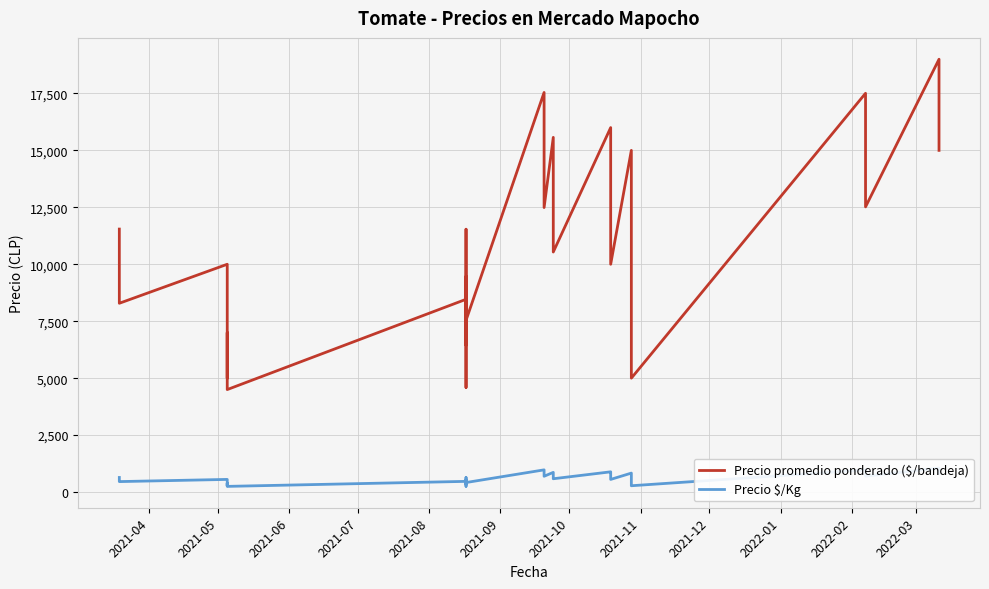

At how many categories does at least one series exceed 18776?

1